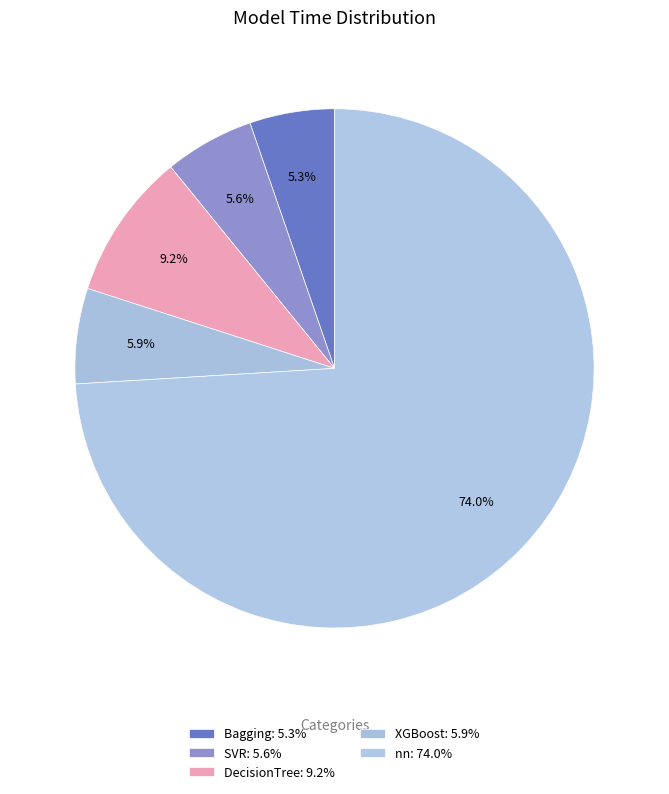

Count the number of slices in the pie.

5